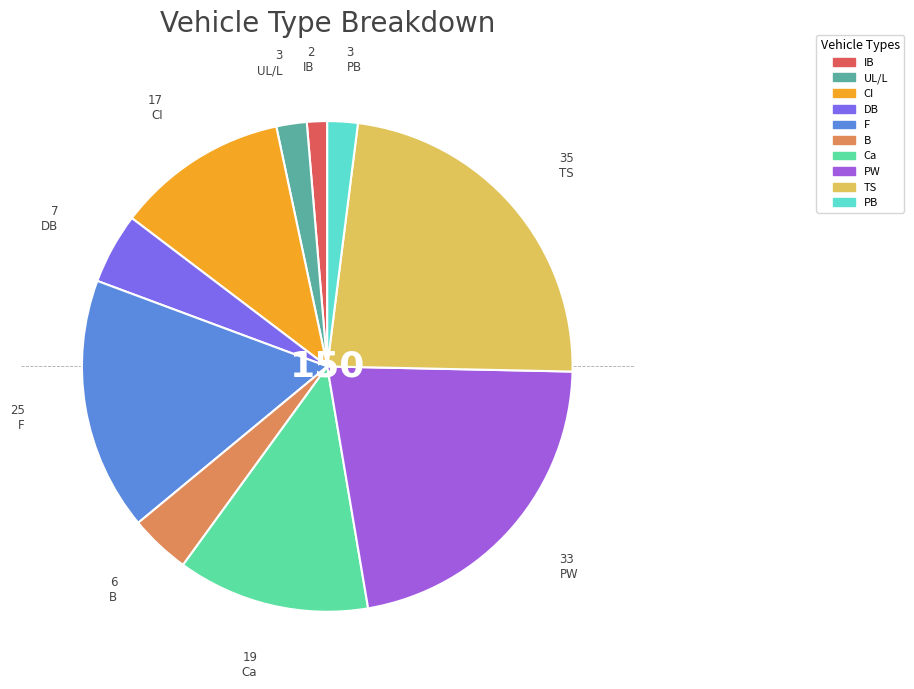

Which slice is the largest?

TS